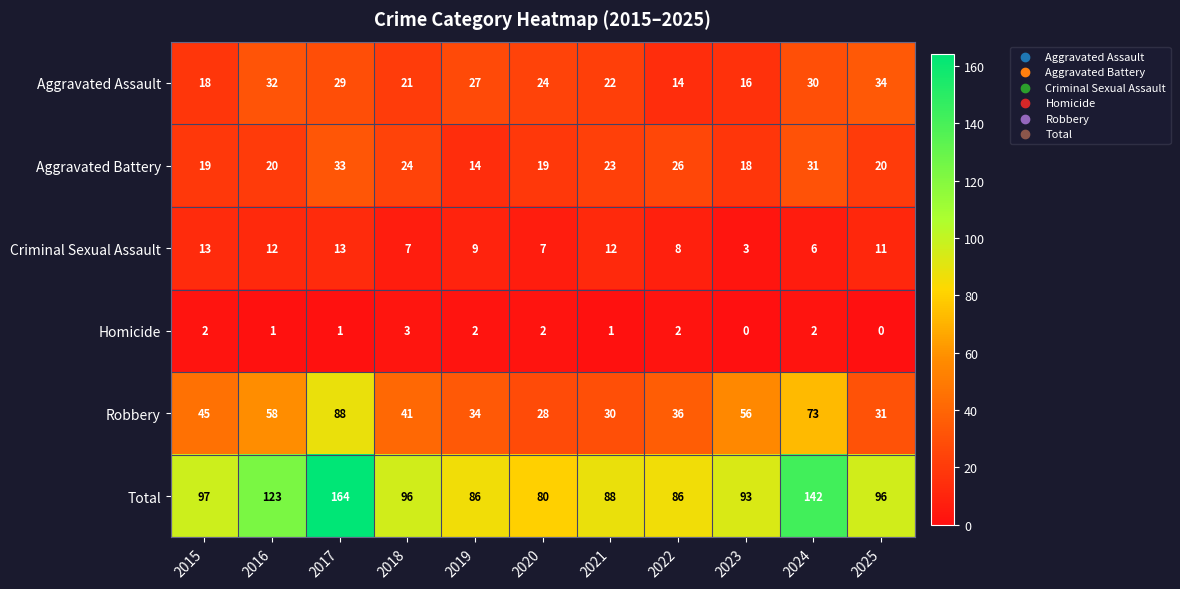

Which series has the widest spread of values?

Total